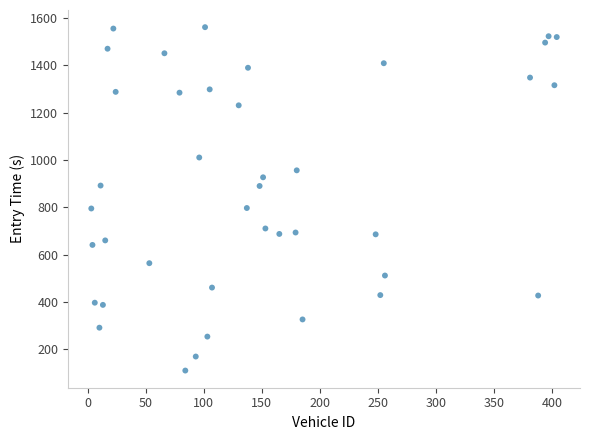

What is the range of X values (max minus min)?

401.0